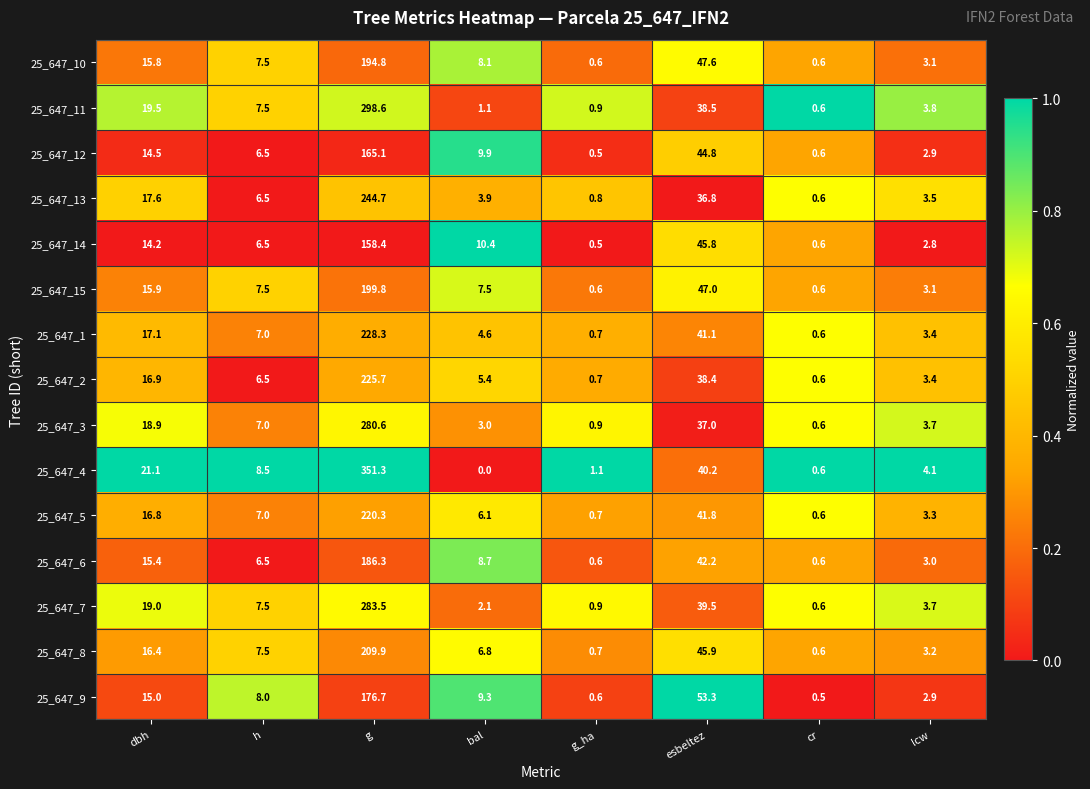

At which label does 25_647_4 first exceed 8?

dbh